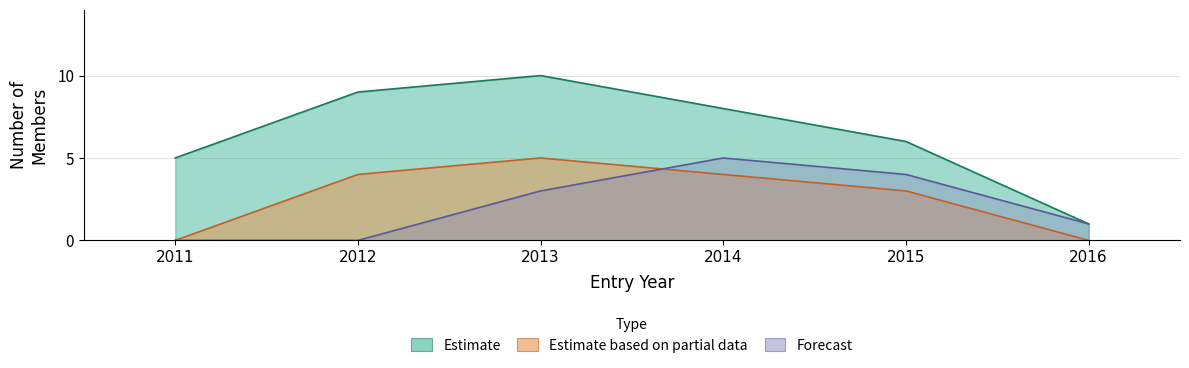

Is the value of Forecast at 2013 greater than the value of Estimate based on partial data at 2014?

No